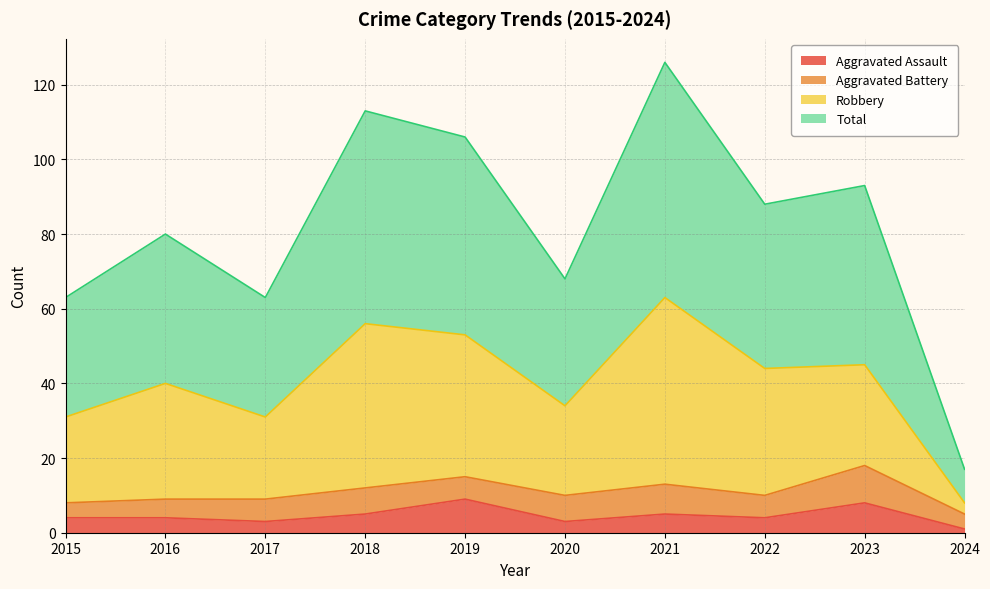

What is the spread (max minus min) of values at 2016?

76